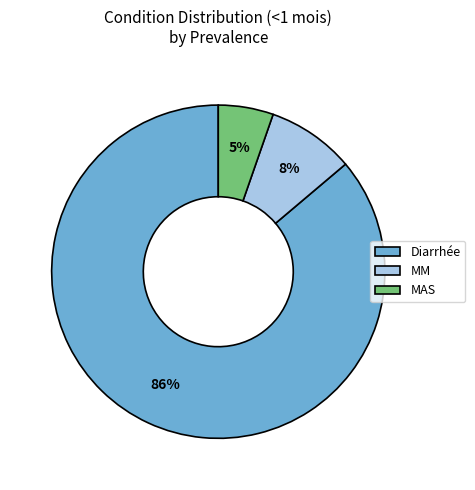

Combined, do MAS and Diarrhée account for over 50%?

Yes